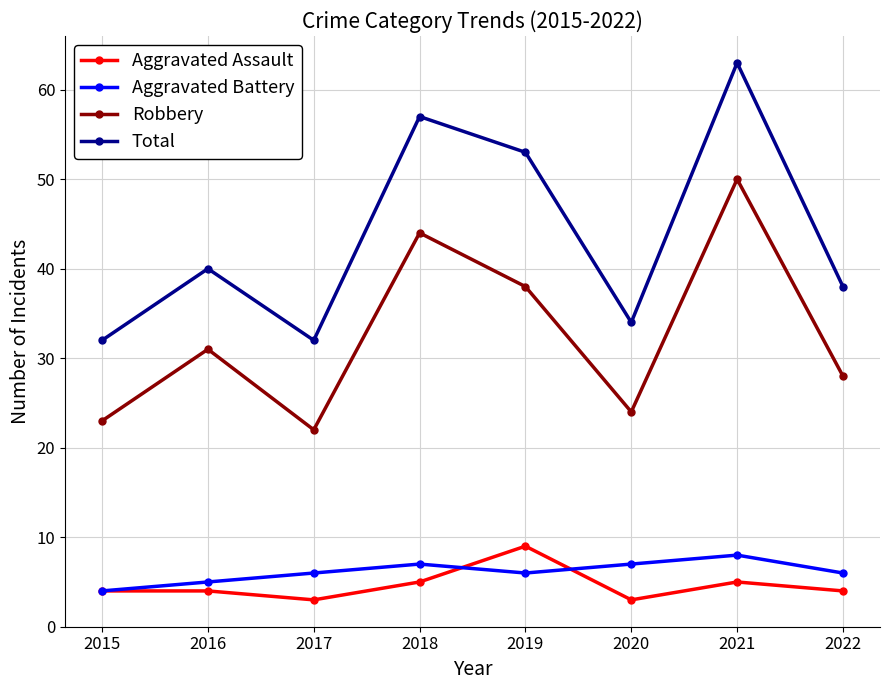

At which category does Aggravated Assault reach its first local valley?

2017